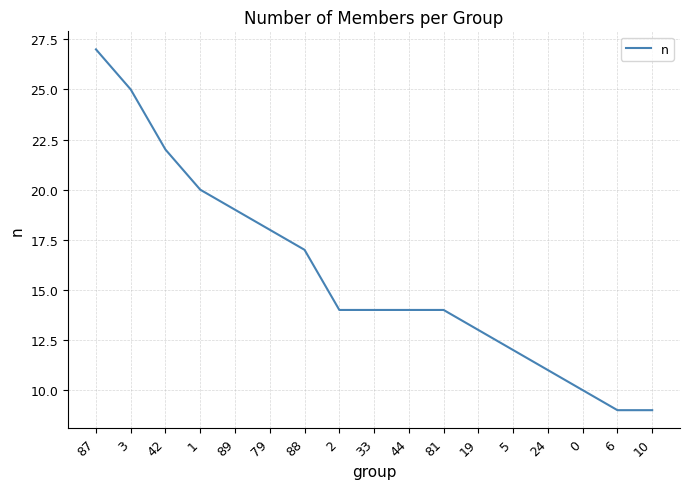

What position from the right is 5?

5